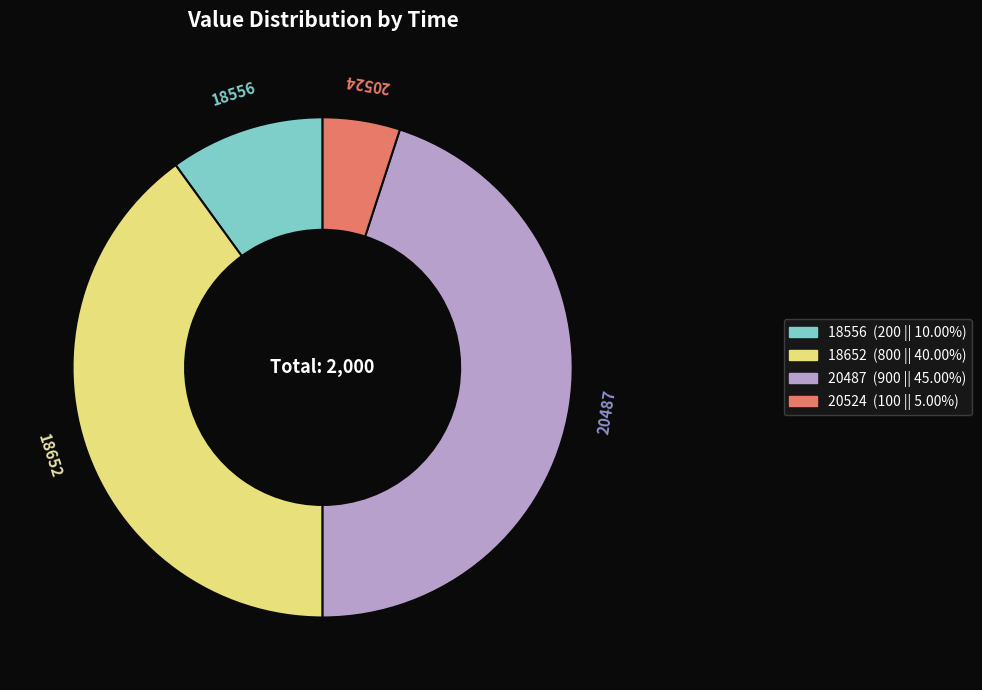

The 18652 slice represents 51% of the pie. True or false?

False